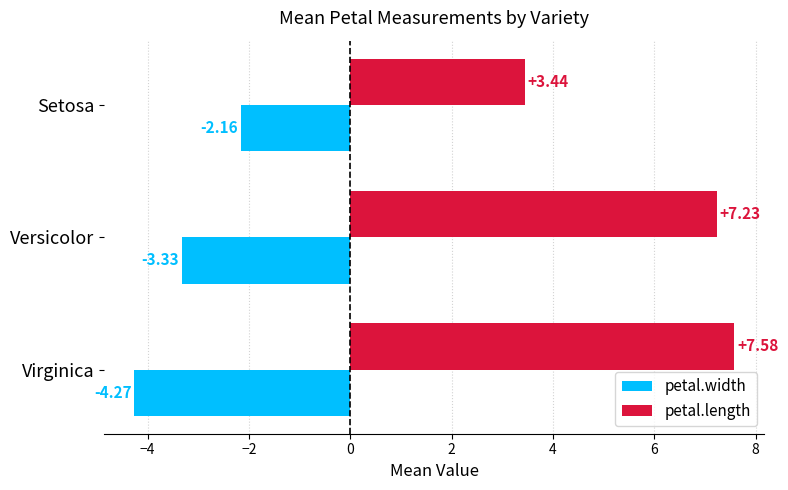

Which label corresponds to the largest value in the chart?

Virginica